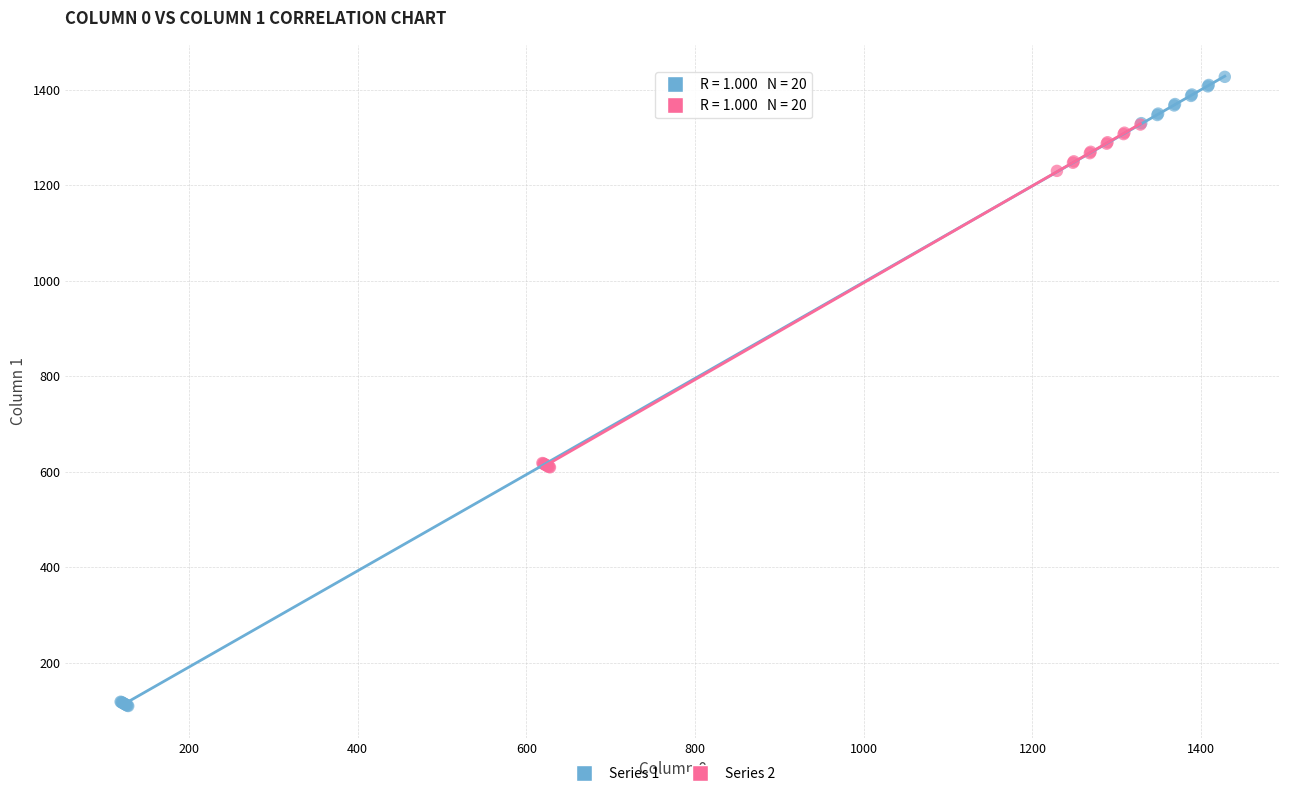

Which series reaches the minimum Y coordinate?

Series 1